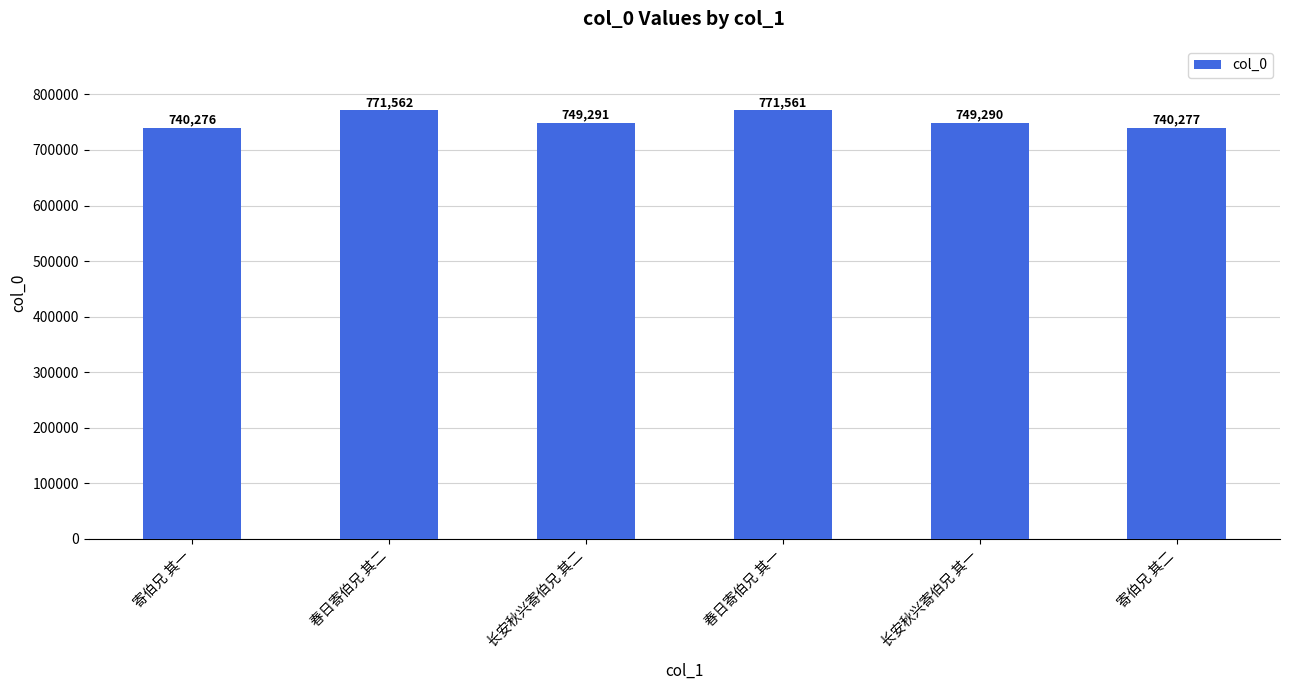

Are the bars horizontal?

No